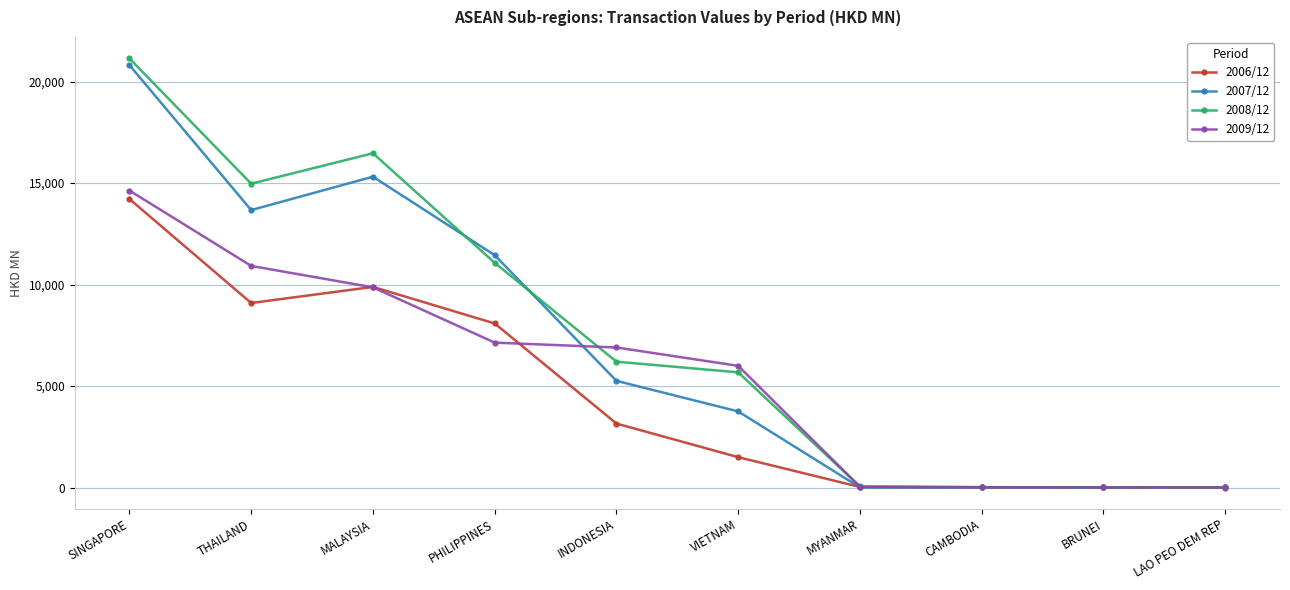

True or false: 2009/12 and 2008/12 intersect in this chart.

True